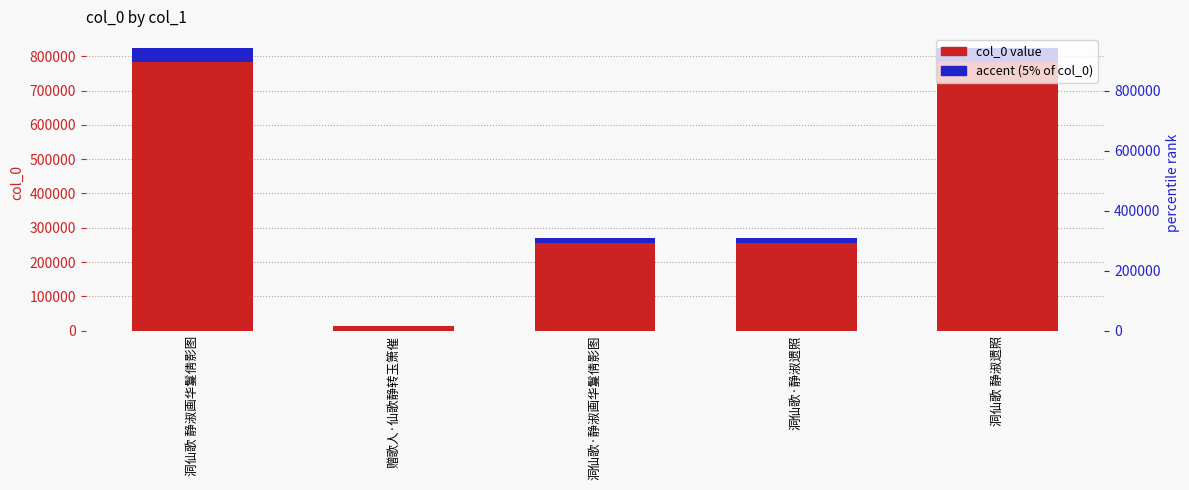

Which has a higher value, 赠歌人·仙歌静转玉箫催 or 洞仙歌·静淑画华鬘倩影图?

洞仙歌·静淑画华鬘倩影图